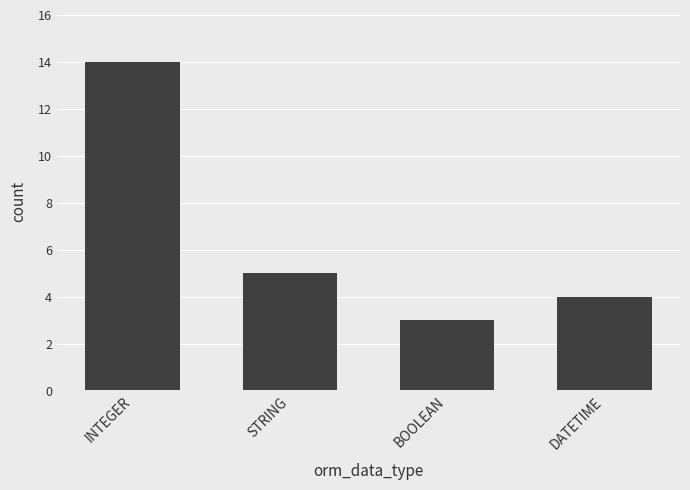

Rank the categories by value from highest to lowest.

INTEGER, STRING, DATETIME, BOOLEAN